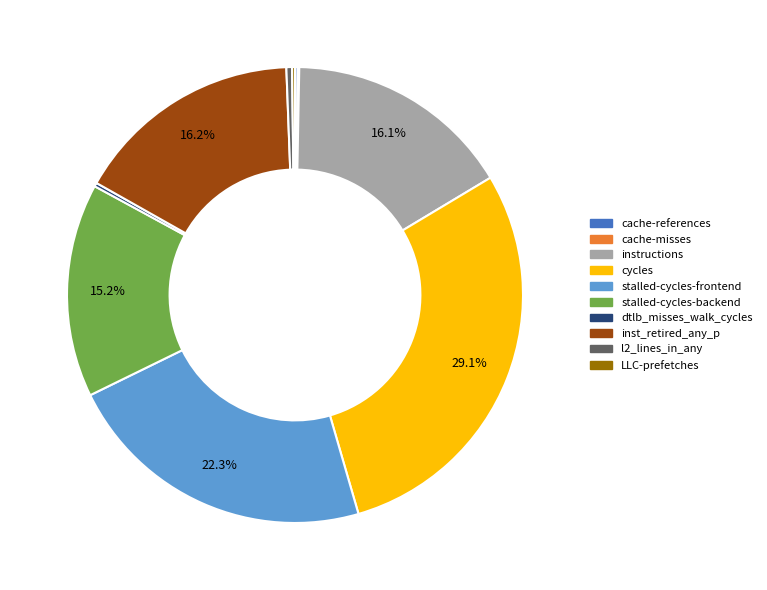

What is the largest slice in the pie chart?

cycles